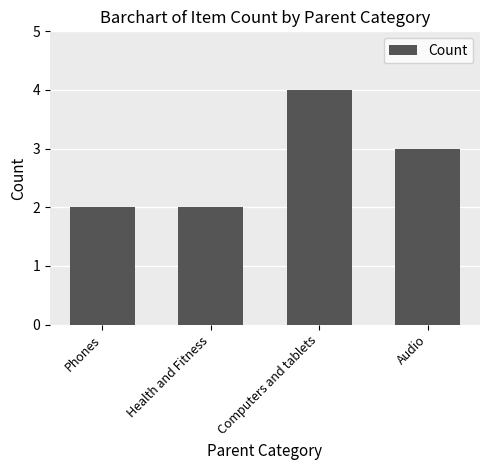

What is the label of the 4th bar from the right?

Phones